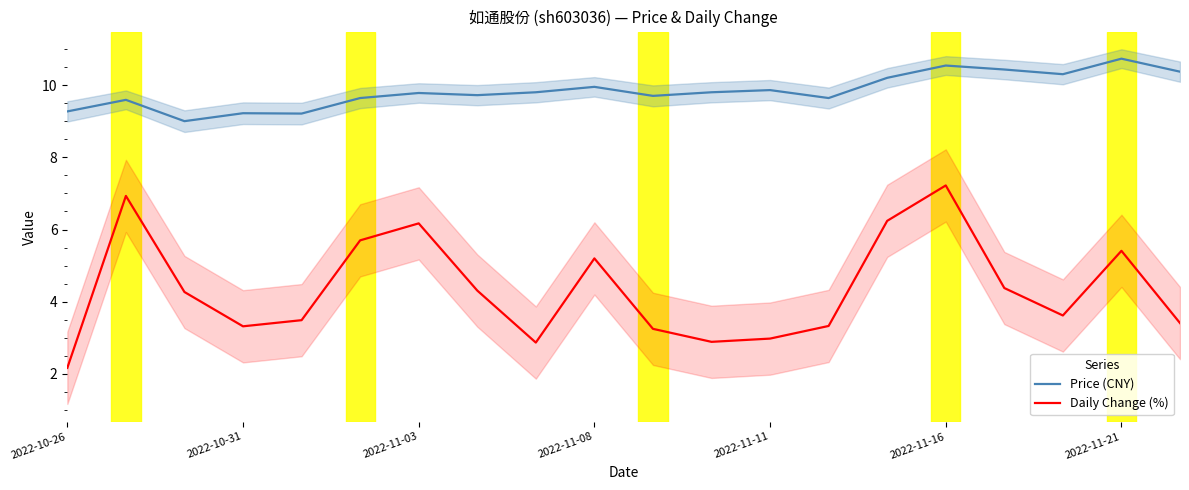

The value of Daily Change (%) at 2022-11-21 is 3.3. True or false?

False